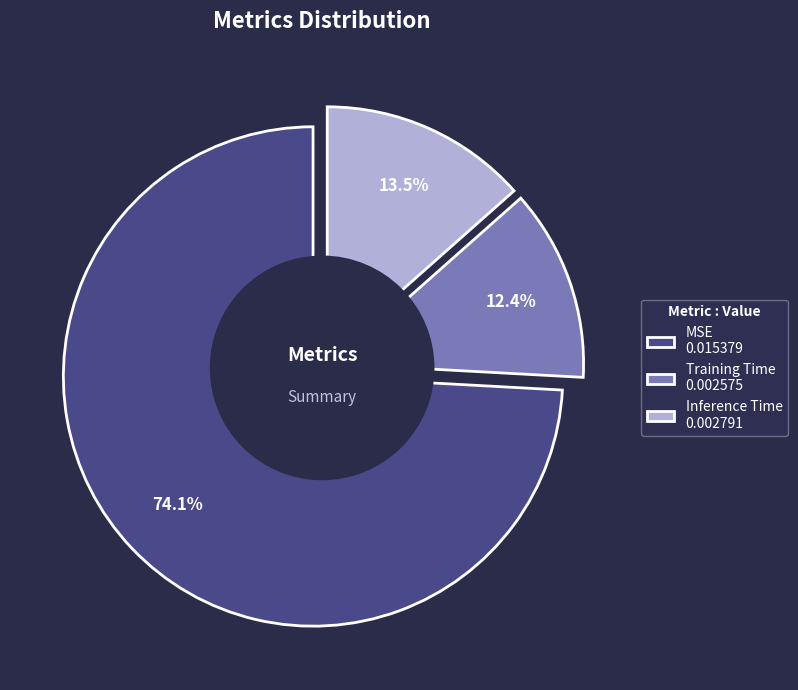

To the nearest percent, what portion does Training Time represent?

12%